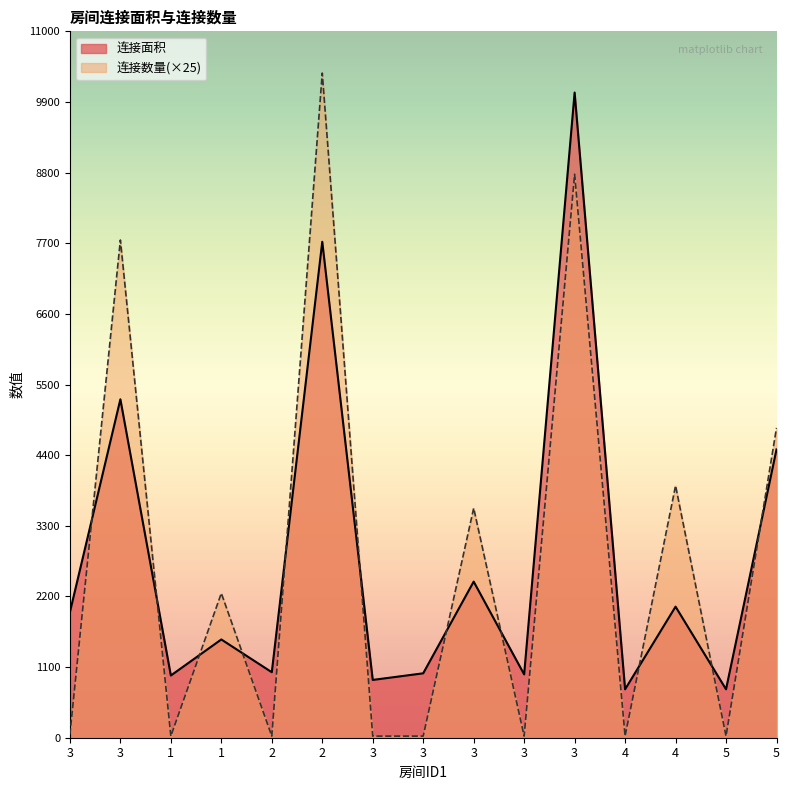

True or false: 连接面积 has more than 1 interior local peaks.

True